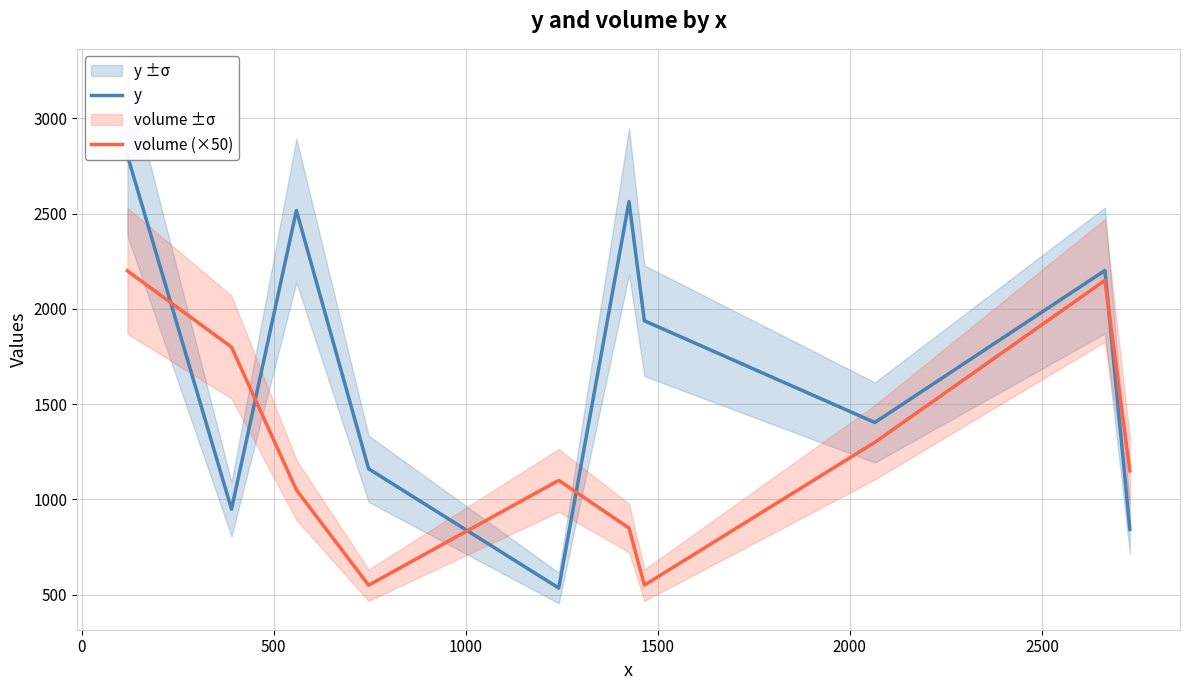

How many lines are shown in the chart?

2